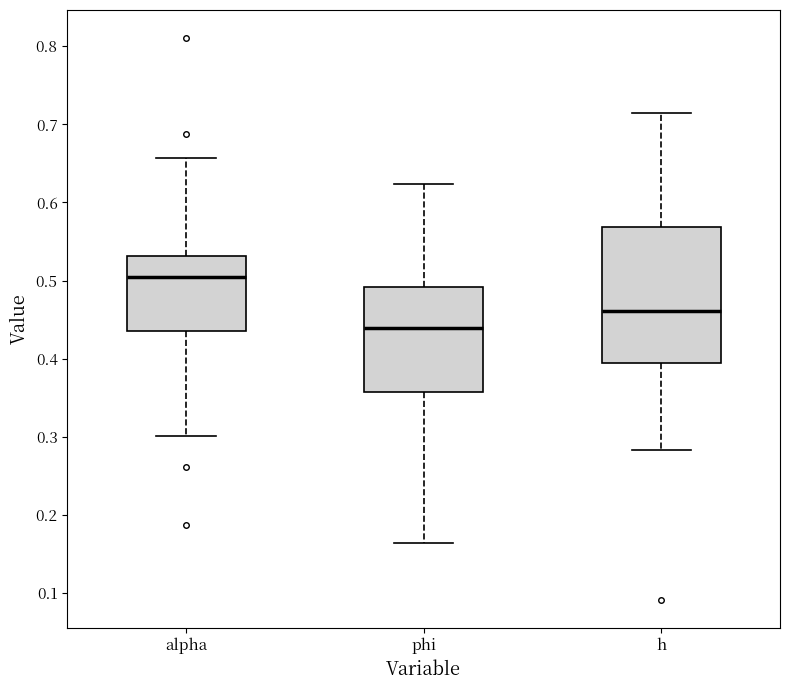

Reading left to right, read every box against the y-axis: the position of its median line, the range the box covers, and the ends of its whiskers. The values are not printed on the chart, so give them approximately, as read against the axis.

alpha: median 0.50, box 0.44 to 0.53, whiskers 0.30 to 0.66
phi: median 0.44, box 0.36 to 0.49, whiskers 0.16 to 0.62
h: median 0.46, box 0.39 to 0.57, whiskers 0.28 to 0.71